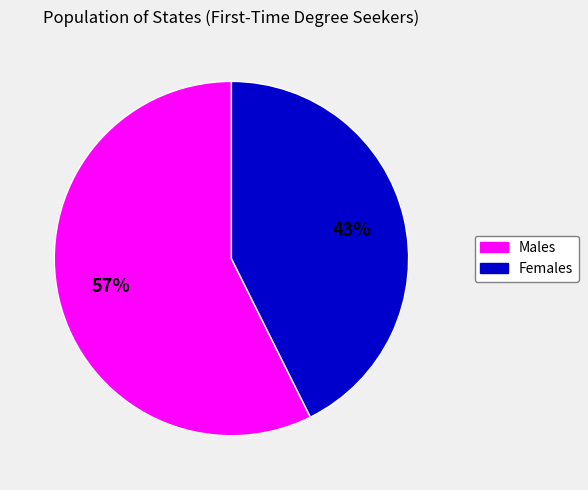

Is there a majority slice in this chart?

Yes